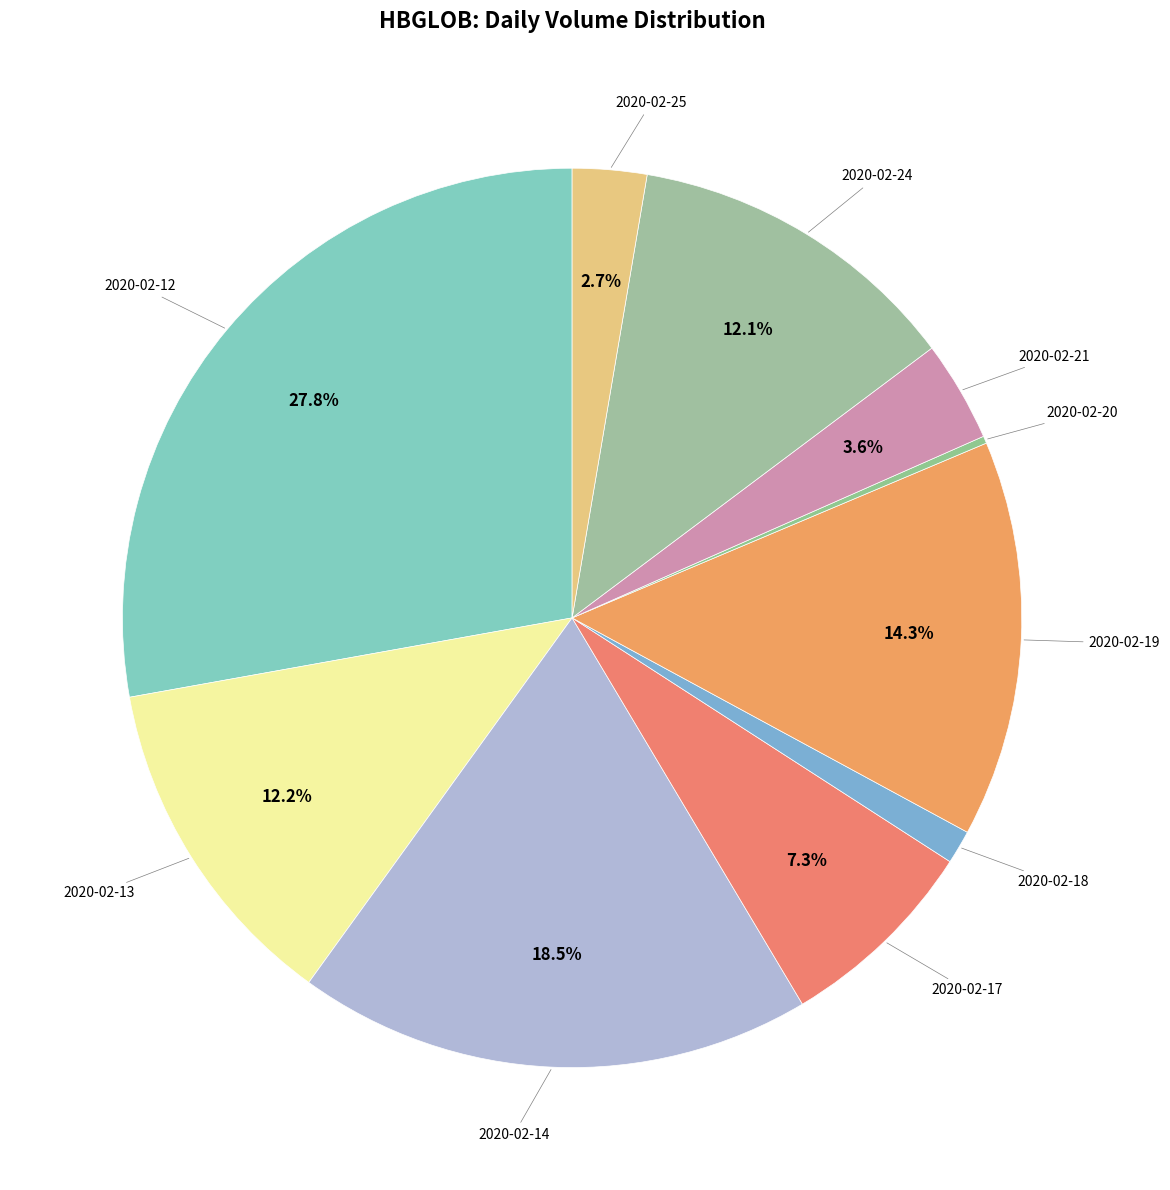

To the nearest percent, what is the difference between the largest and smallest slice percentages?

28%